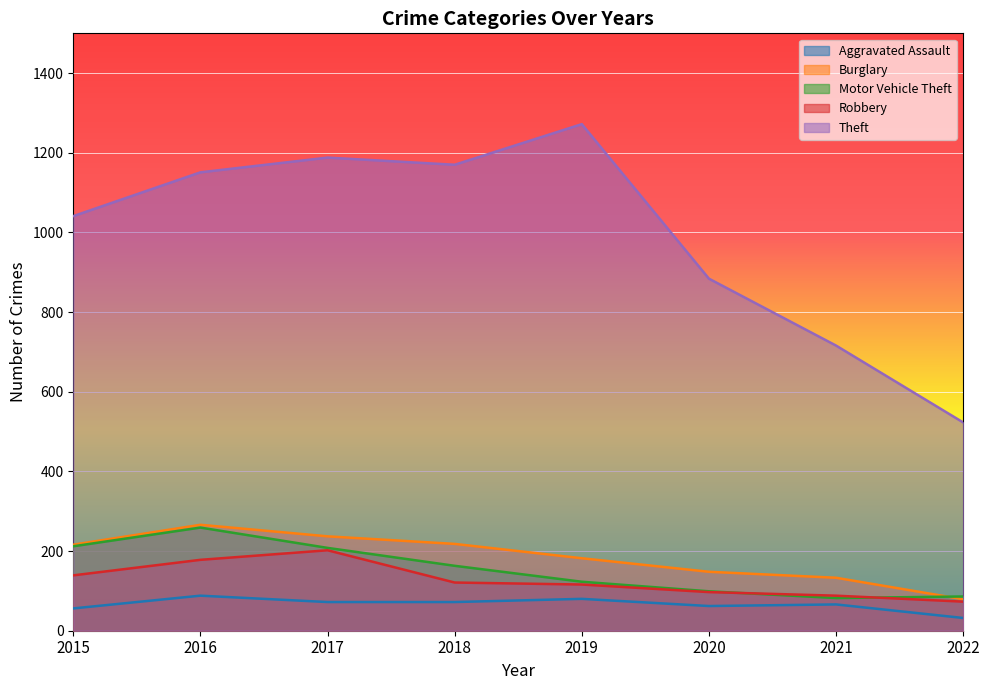

How many data points in Burglary are less than 216?

4